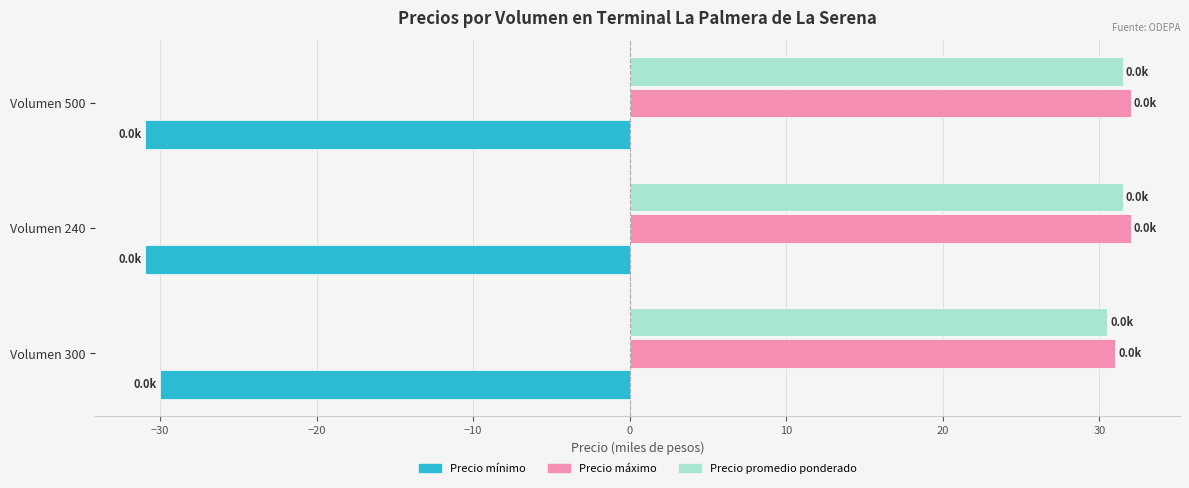

What is the total value across all series at Volumen 240?

32.5